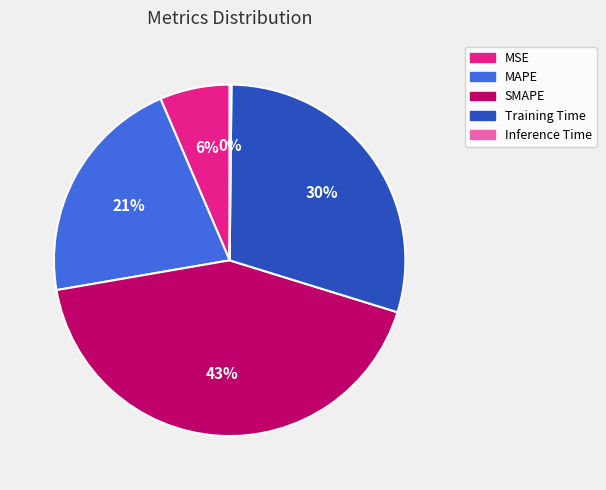

Which category has the biggest portion of the pie?

SMAPE